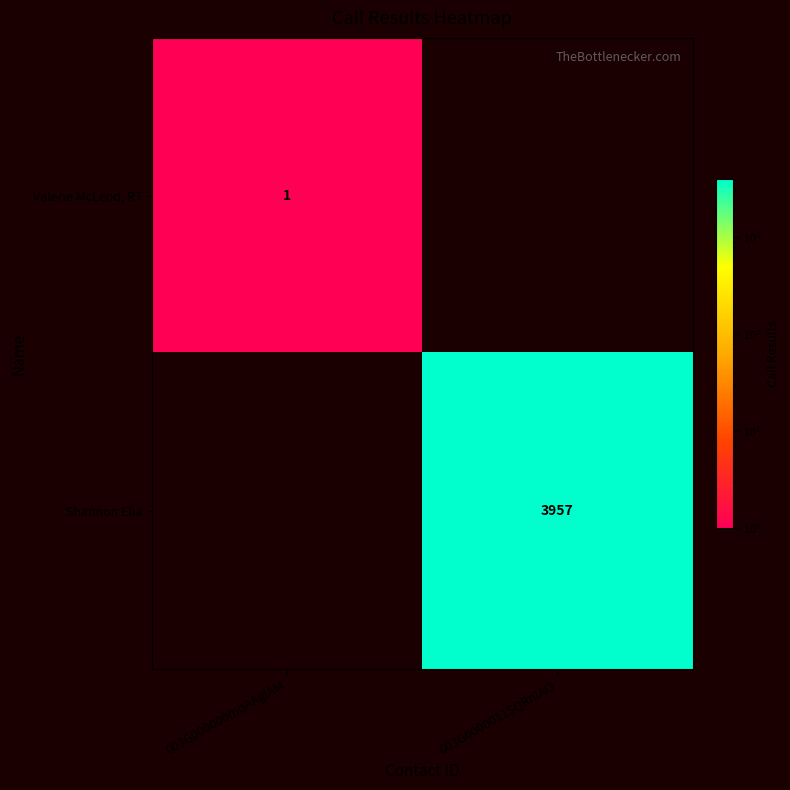

Is the value of Valerie McLeod, RT at 003G000000mqAAgIAM greater than the value of Shannon Elia at 003G0000011SQRnIAO?

No